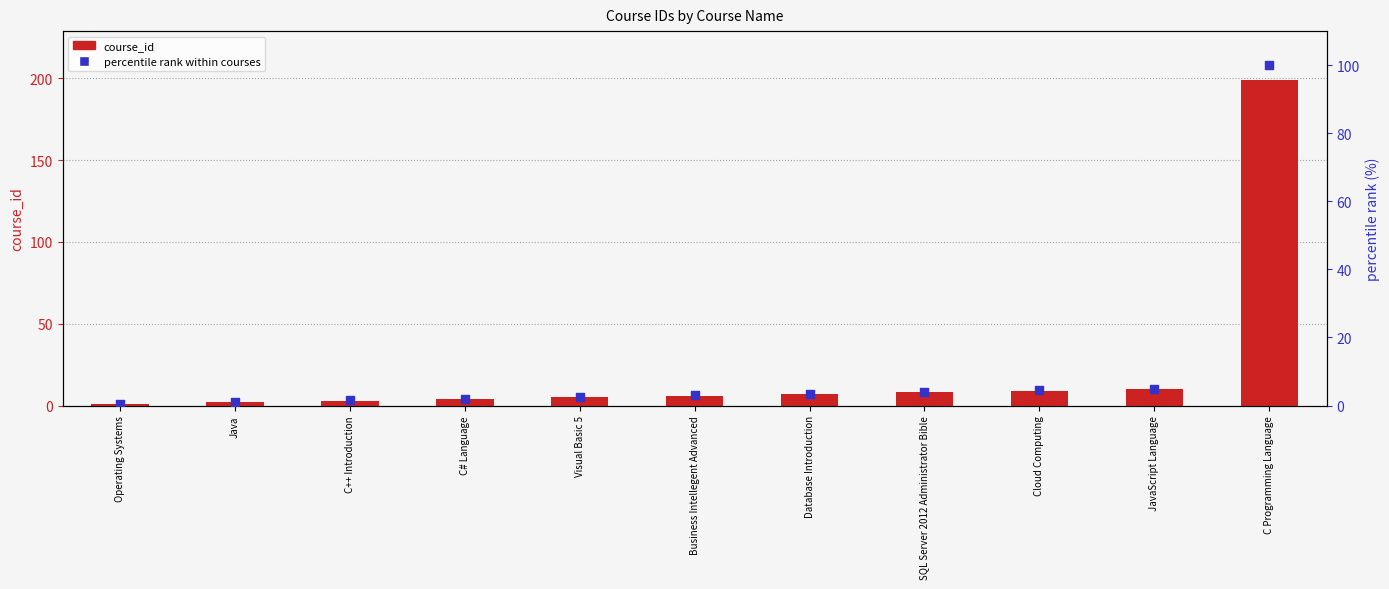

Which series has the widest spread of Y values?

course_id